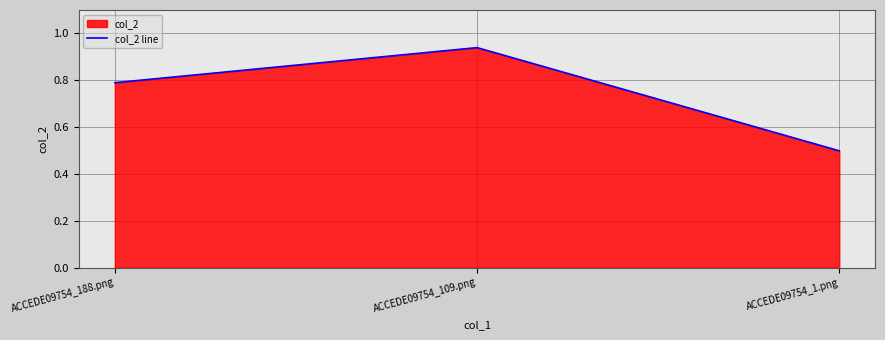

Where is the data nearest to the value 0?

ACCEDE09754_1.png